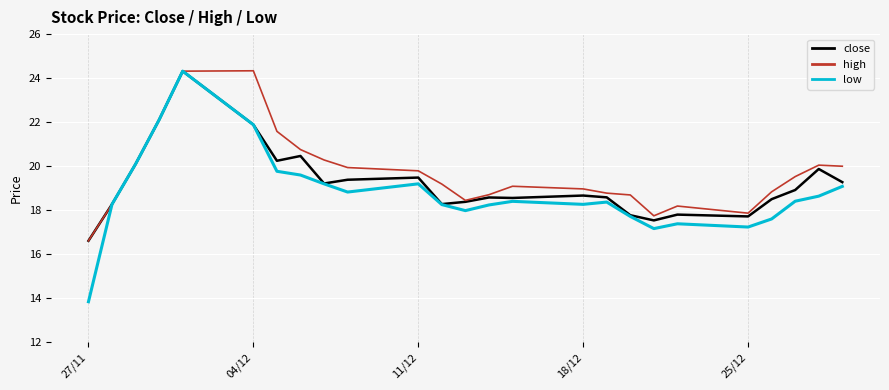

What is the maximum value shown in the chart?

24.3